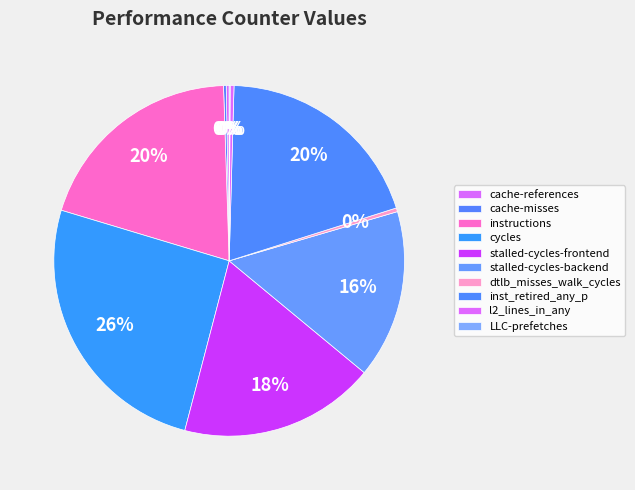

Which category has the biggest portion of the pie?

cycles